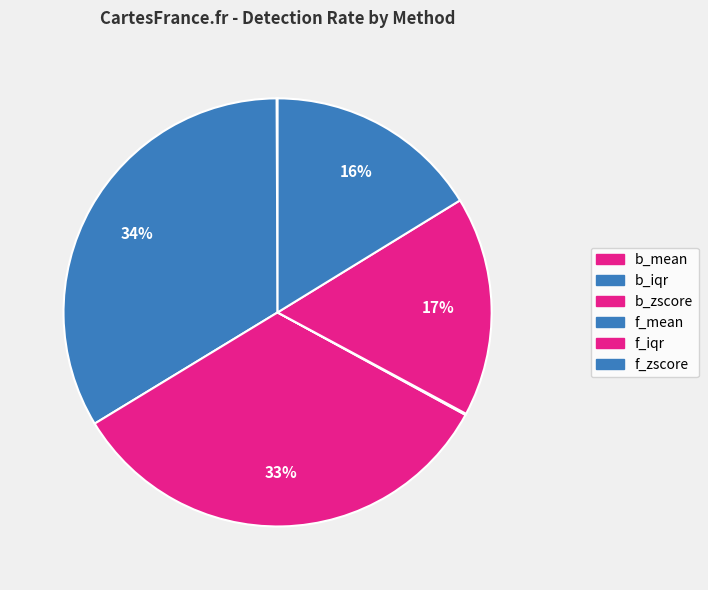

To the nearest percent, what is the difference between the largest and smallest slice percentages?

34%